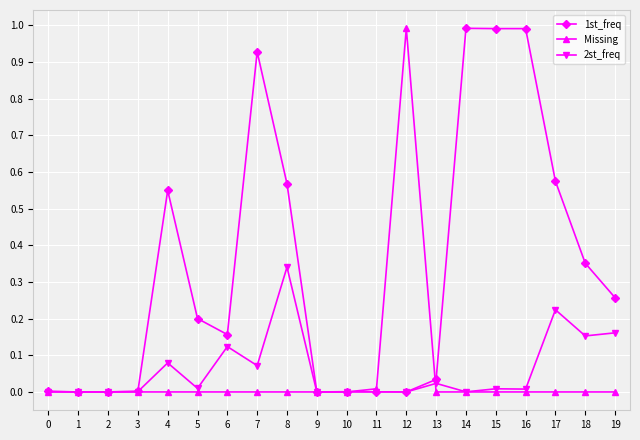

Between 10 and 12, which series saw the biggest shift?

Missing